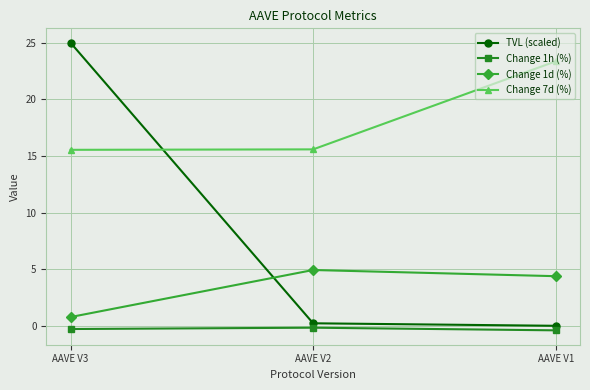

List the series in order of their overall mean, highest first.

Change 7d (%), TVL (scaled), Change 1d (%), Change 1h (%)